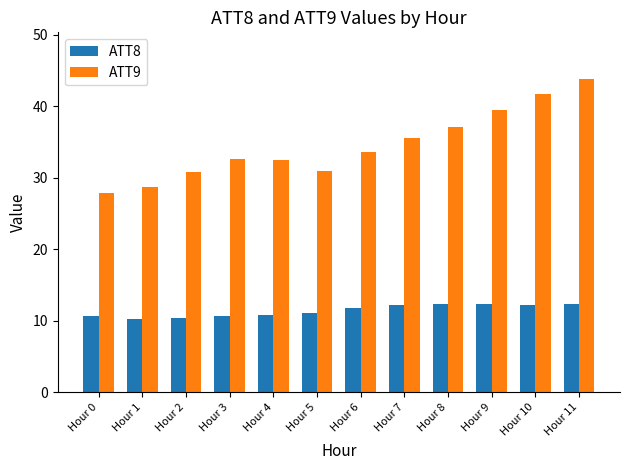

What is the difference between the second highest and minimum values in the ATT8 series?

2.1